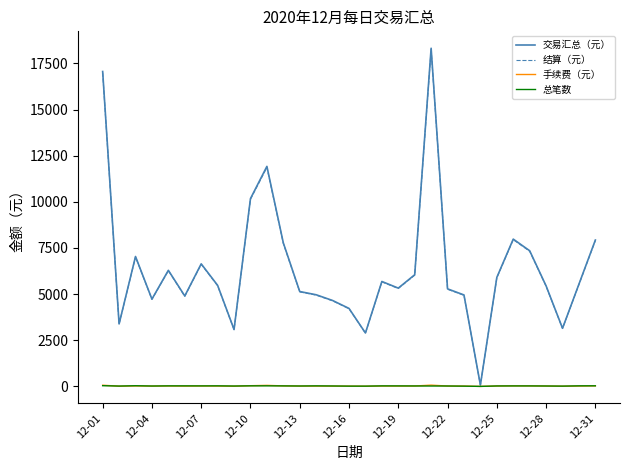

Which series has the largest range (max minus min)?

交易汇总（元）